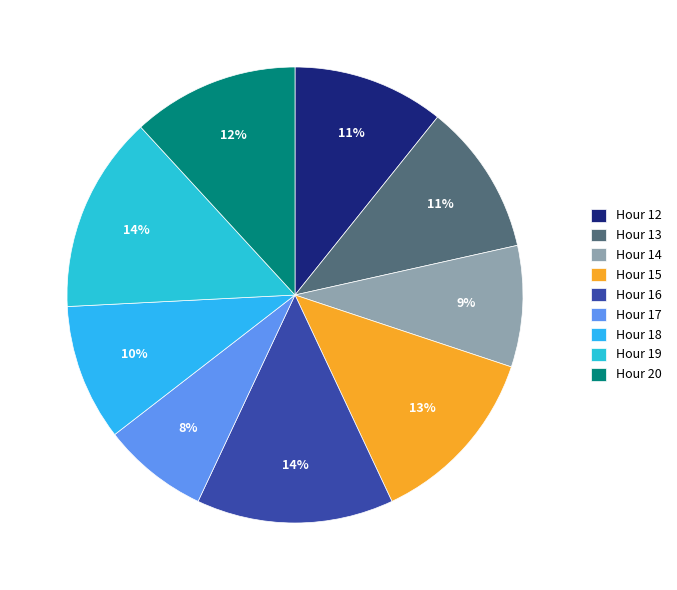

To the nearest percent, what is the average slice percentage?

11%